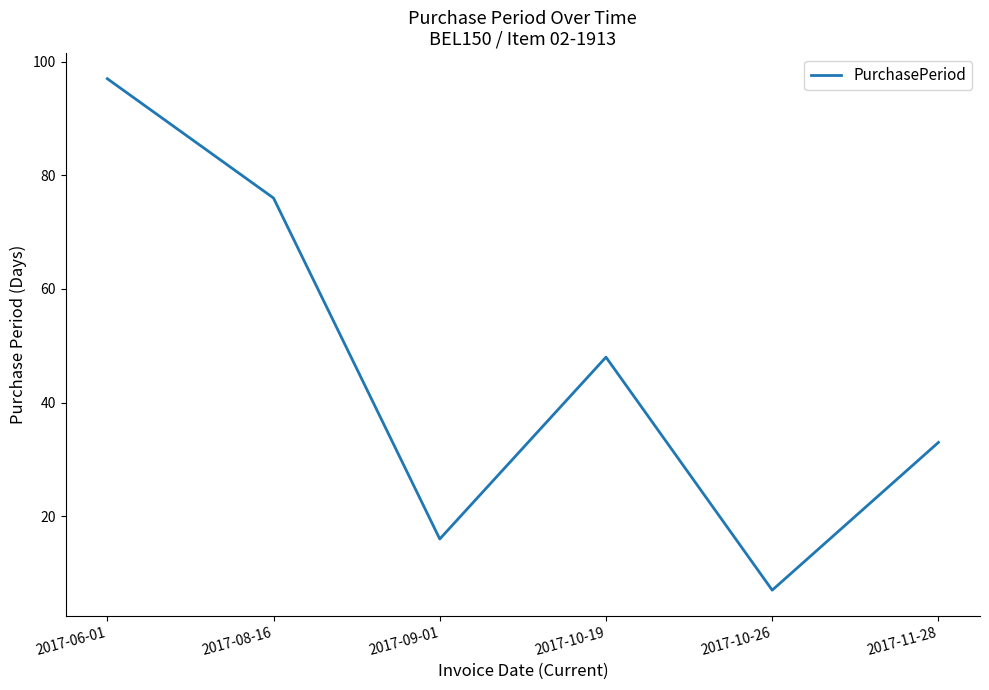

At which label is the value closest to 52?

2017-10-19